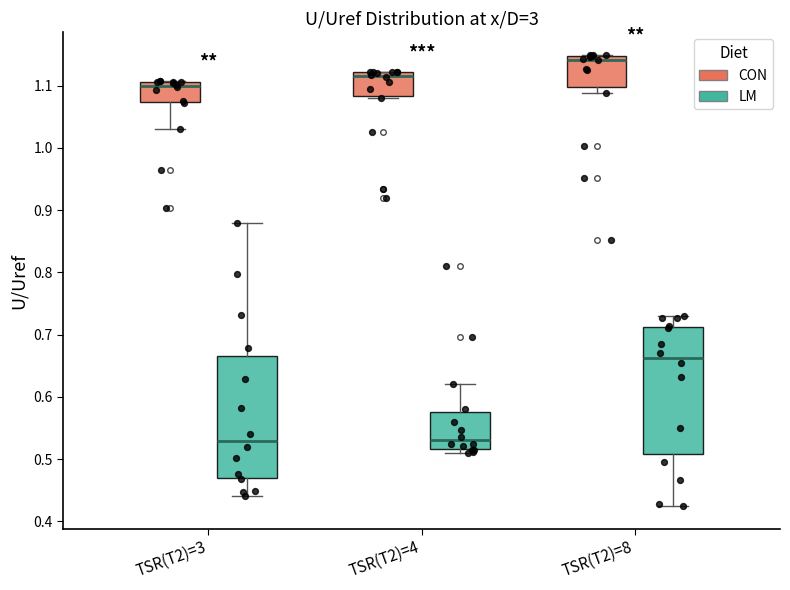

Where does the upper whisker of the box for TSR(T2)=4 (LM) end on the y-axis? The values are not printed on the chart, so give them approximately, as read against the axis.

0.62